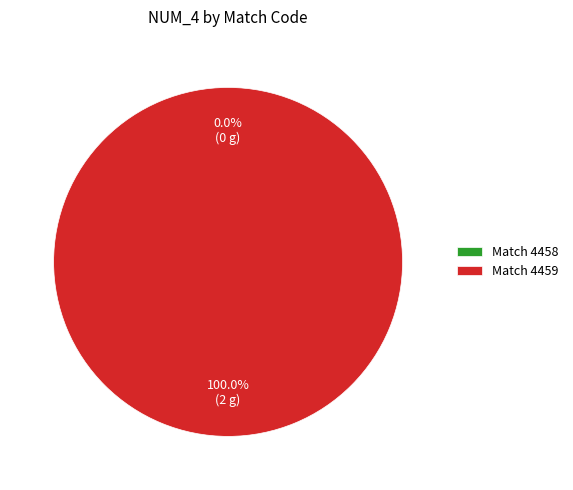

To the nearest percent, what is the combined percentage of 4459 and 4458?

100%